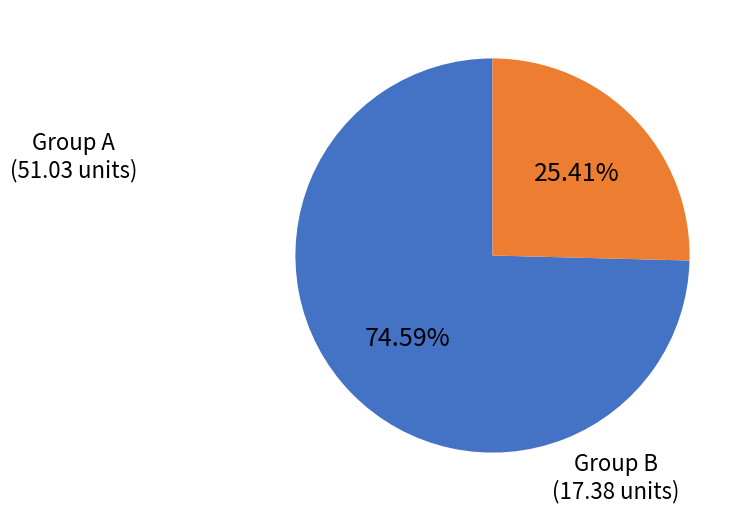

Is there any slice that represents more than half of the pie?

Yes